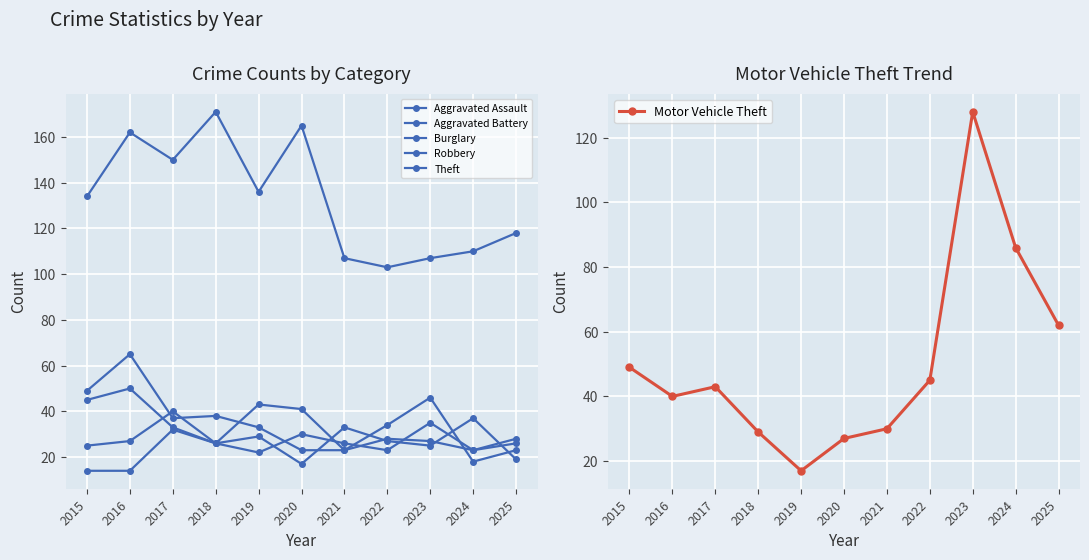

What is the difference between the Aggravated Battery values at 2024 and 2016?

4